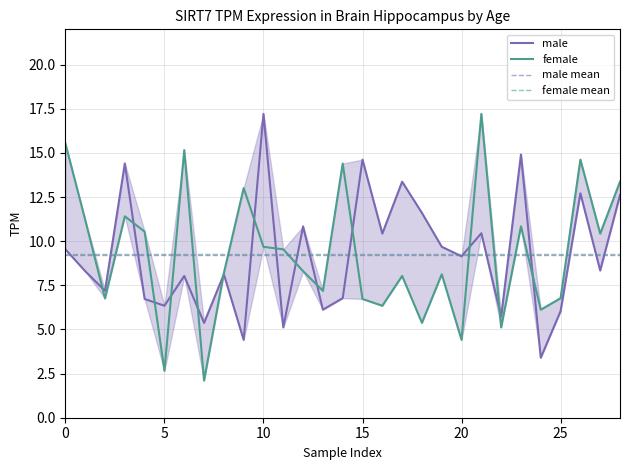

List the series in order of their overall mean, highest first.

female, male